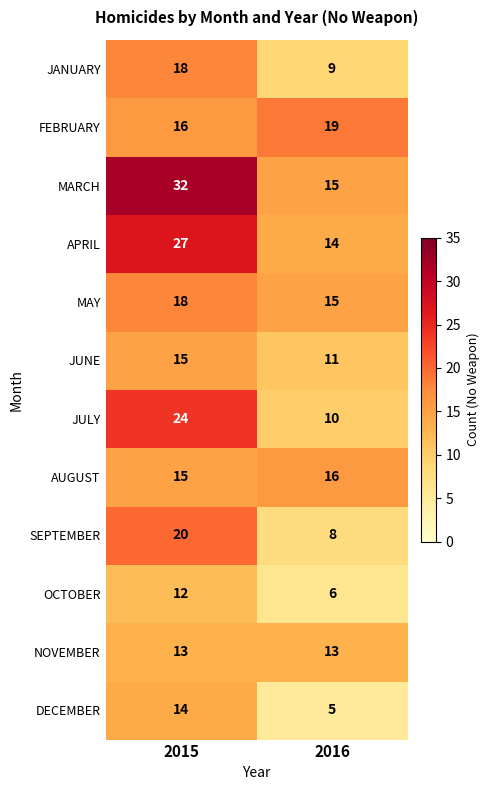

At which label is MARCH closest to 23?

2016